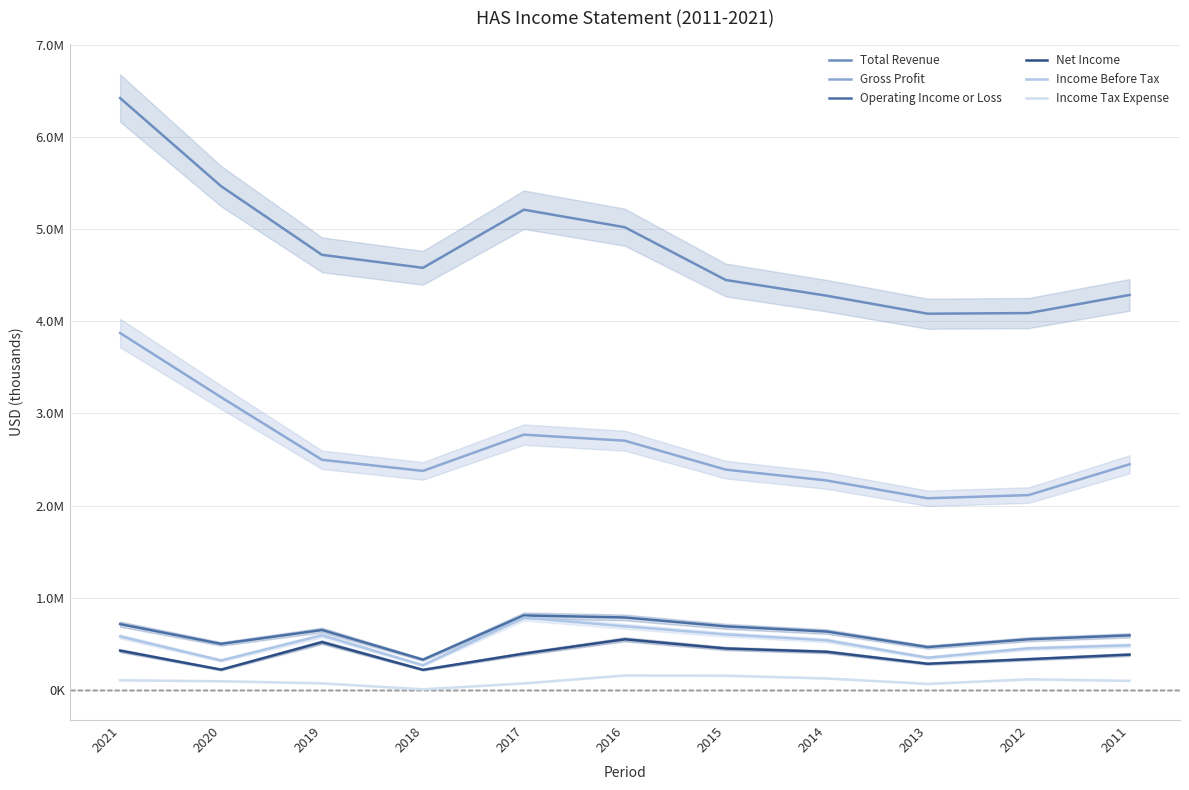

Where is Net Income nearest to the value 385900?

2011